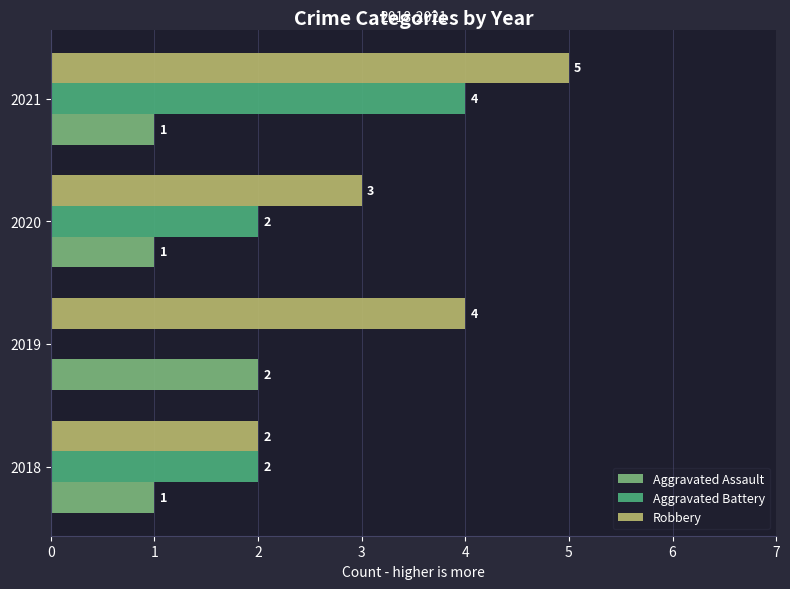

The Aggravated Assault series shows 1 at 2020. True or false?

True